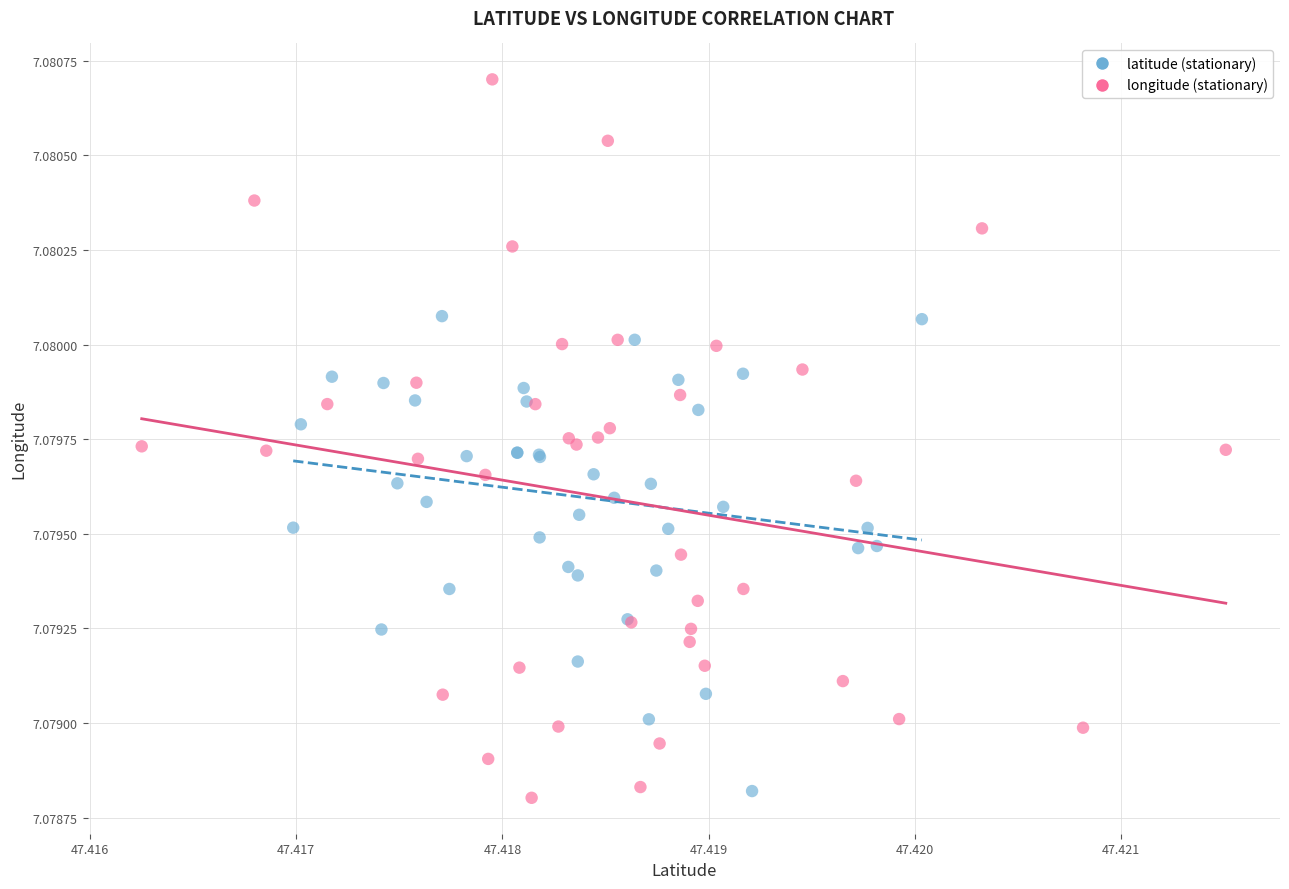

Which series contains the highest Y value?

longitude (stationary)